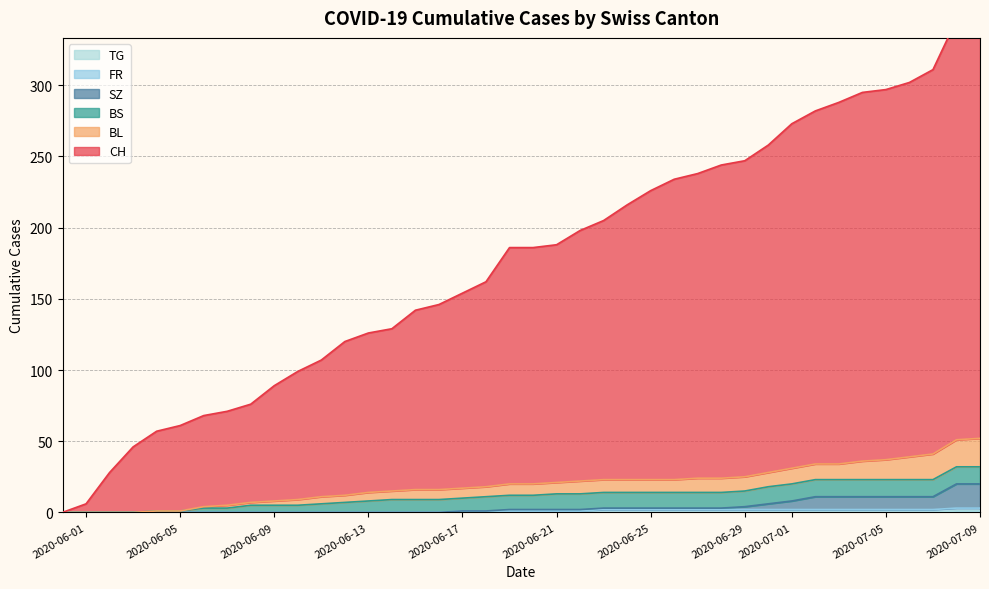

True or false: CH and TG intersect in this chart.

False